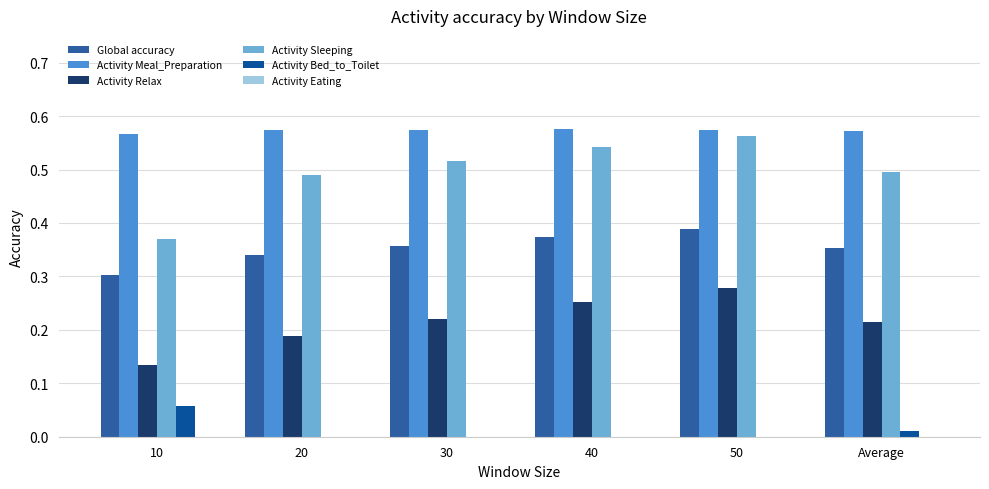

Is the value of Activity Bed_to_Toilet at 50 greater than the value of Activity Sleeping at 10?

No